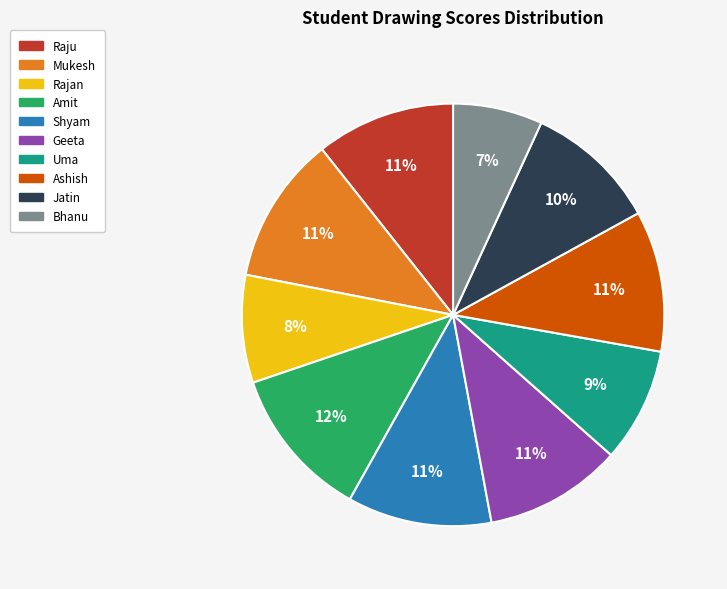

Is it true that Geeta is 18% of the pie?

False